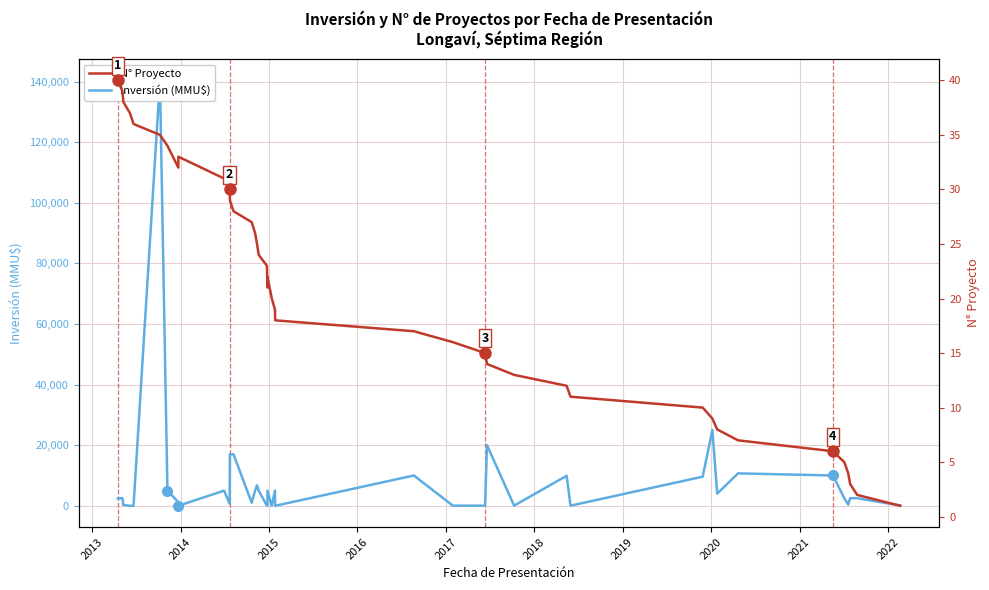

What are all the series names shown in the legend?

Inversión (MMU$), N° Proyecto